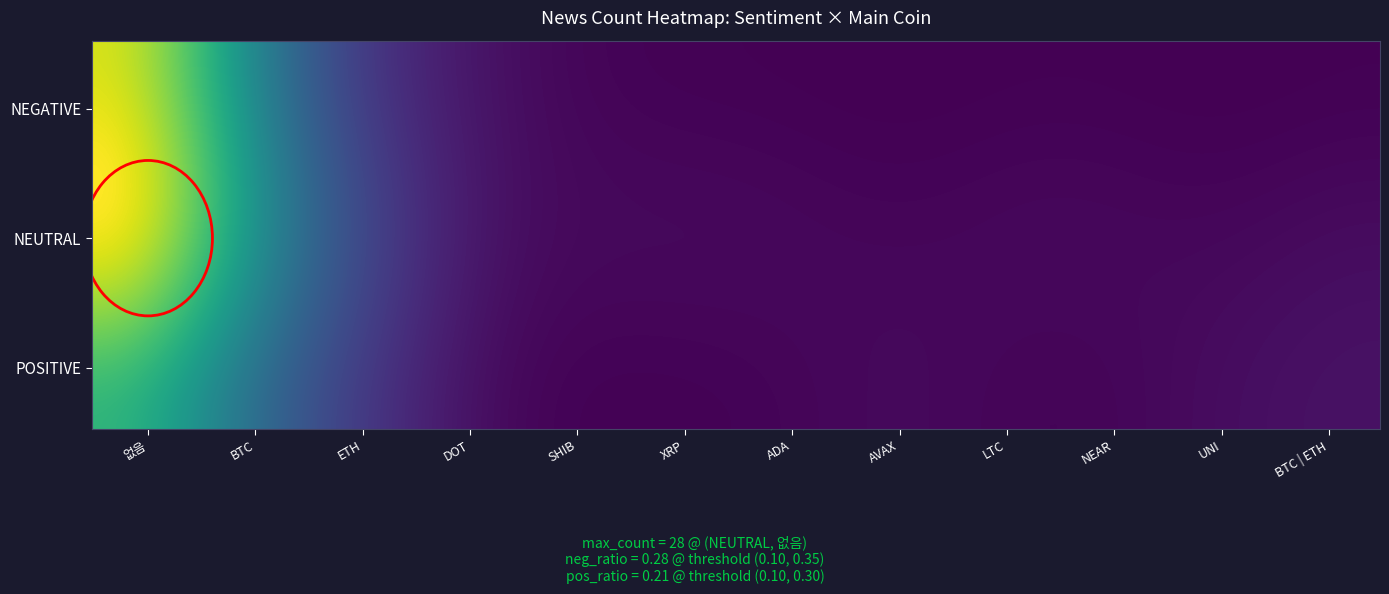

Between NEUTRAL_AVAX and POSITIVE_SHIB, which is larger?

NEUTRAL_AVAX